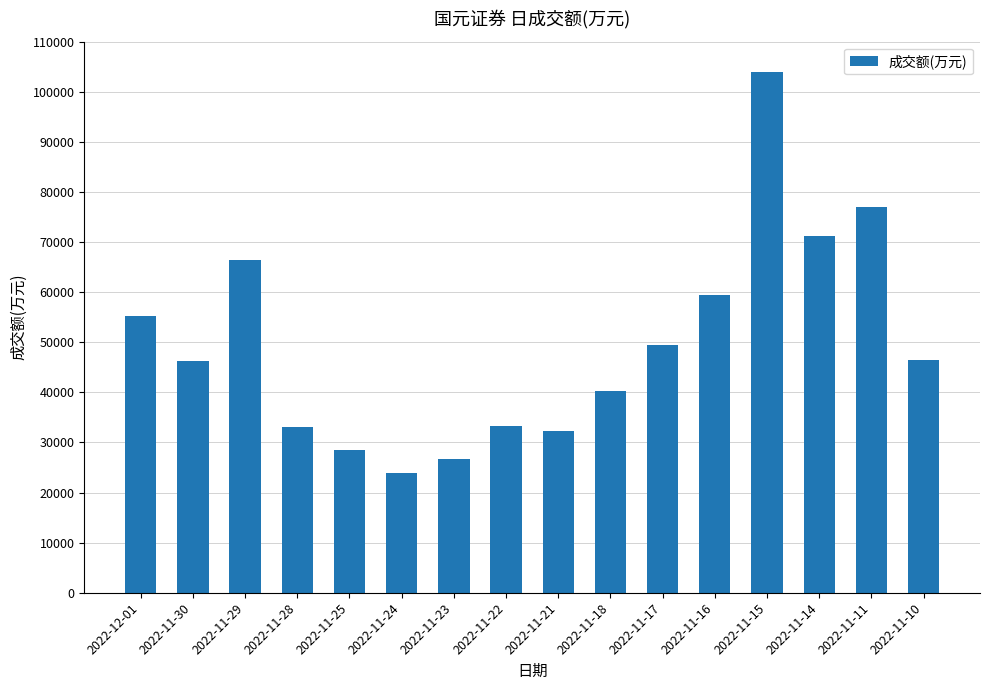

Which label corresponds to the smallest value in the chart?

2022-11-24